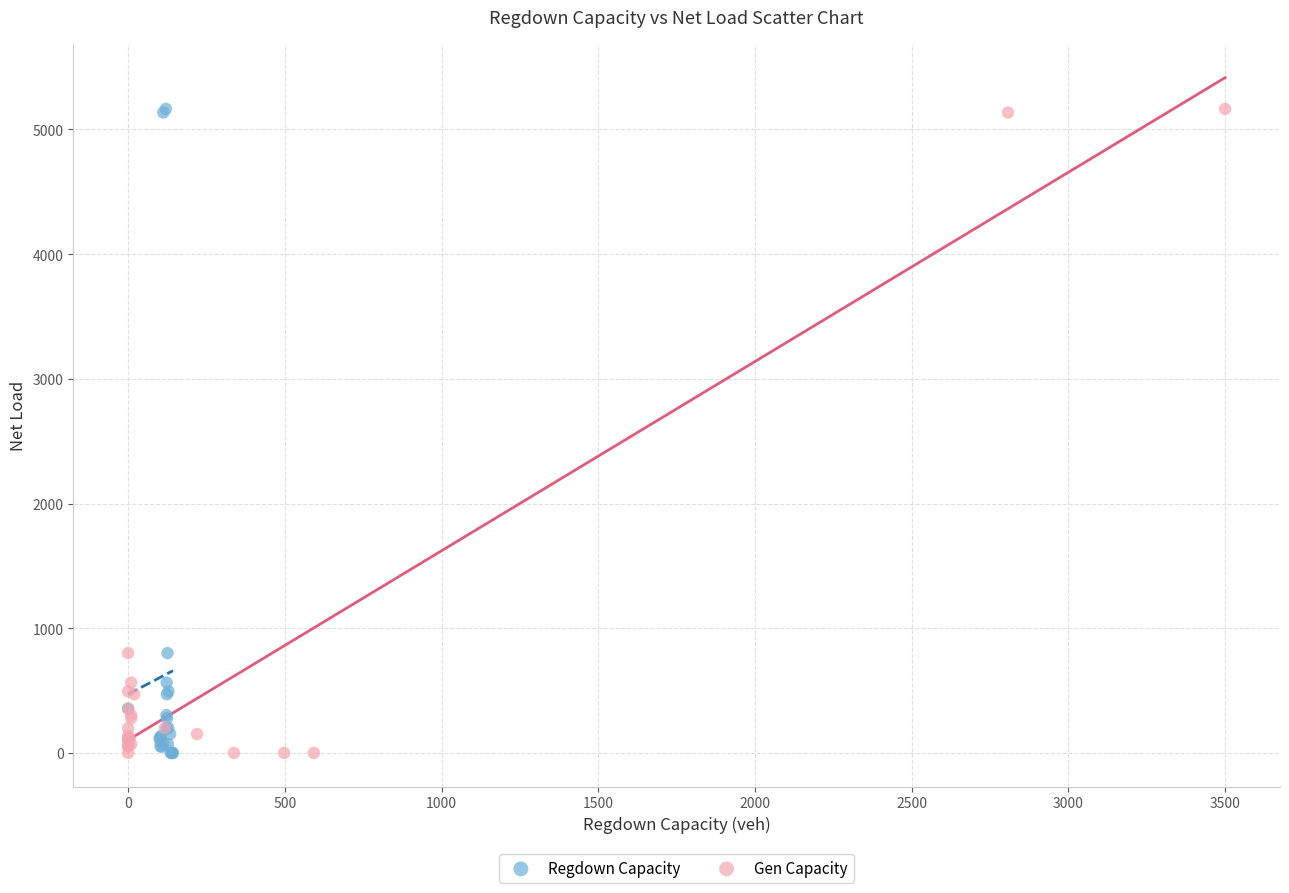

What are all the series names shown in the legend?

Regdown Capacity, Gen Capacity